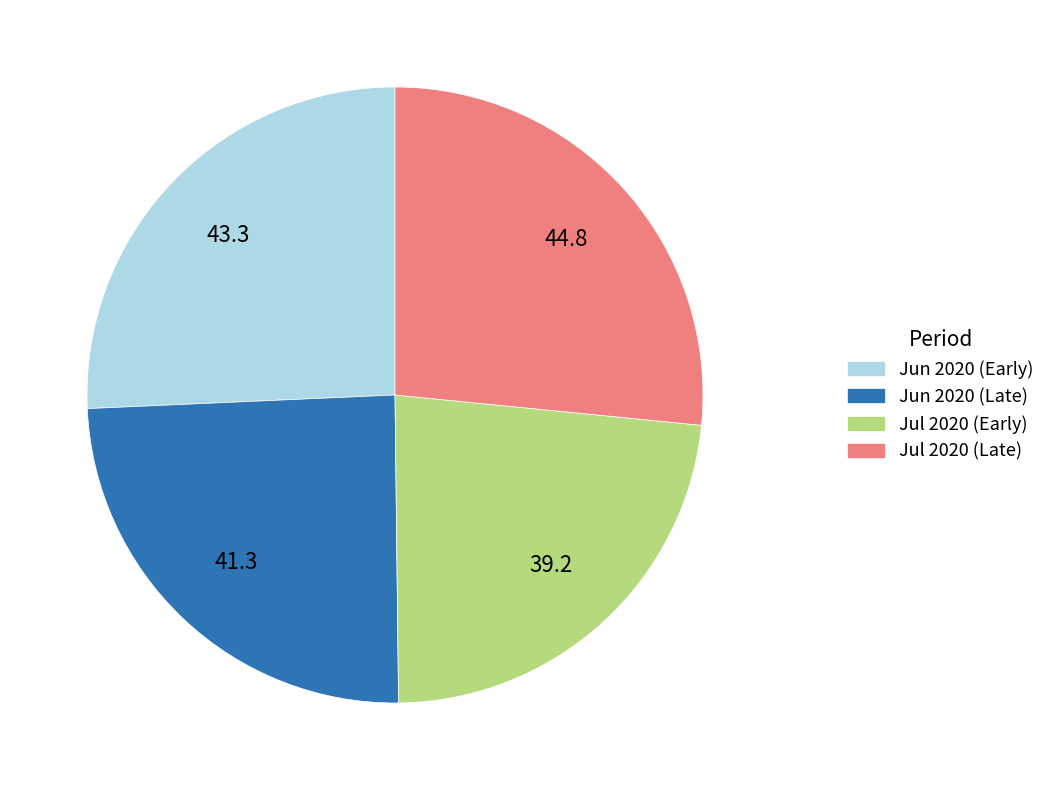

Is there a majority slice in this chart?

No